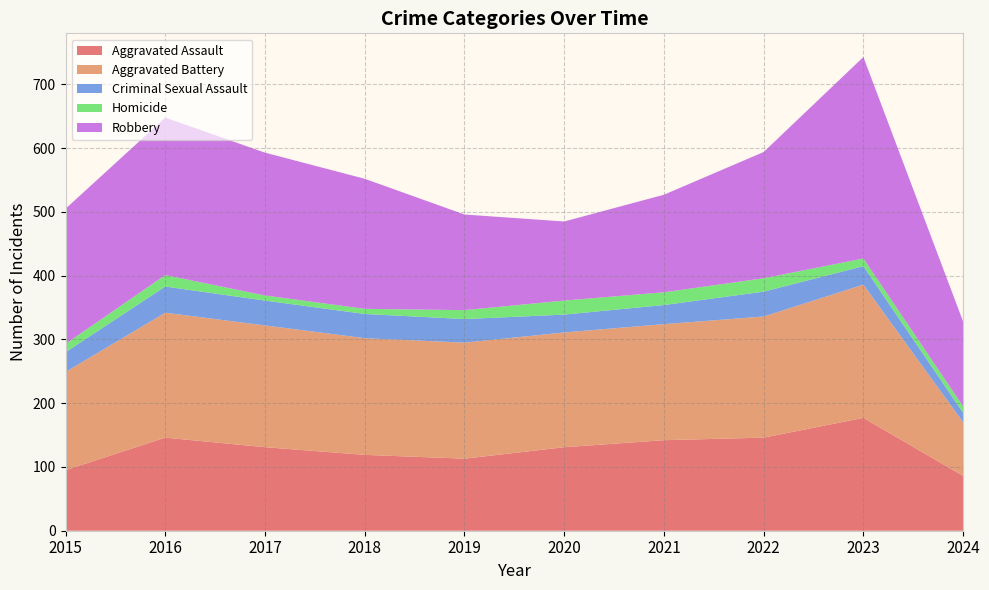

Reading left to right, extract all data points from this chart.

Aggravated Assault: 95	146	131	119	113	131	142	146	177	86
Aggravated Battery: 154	196	191	183	182	180	182	190	209	84
Criminal Sexual Assault: 31	41	39	38	37	28	30	39	29	15
Homicide: 13	18	8	8	14	22	20	21	12	10
Robbery: 212	247	224	204	150	124	153	198	316	133